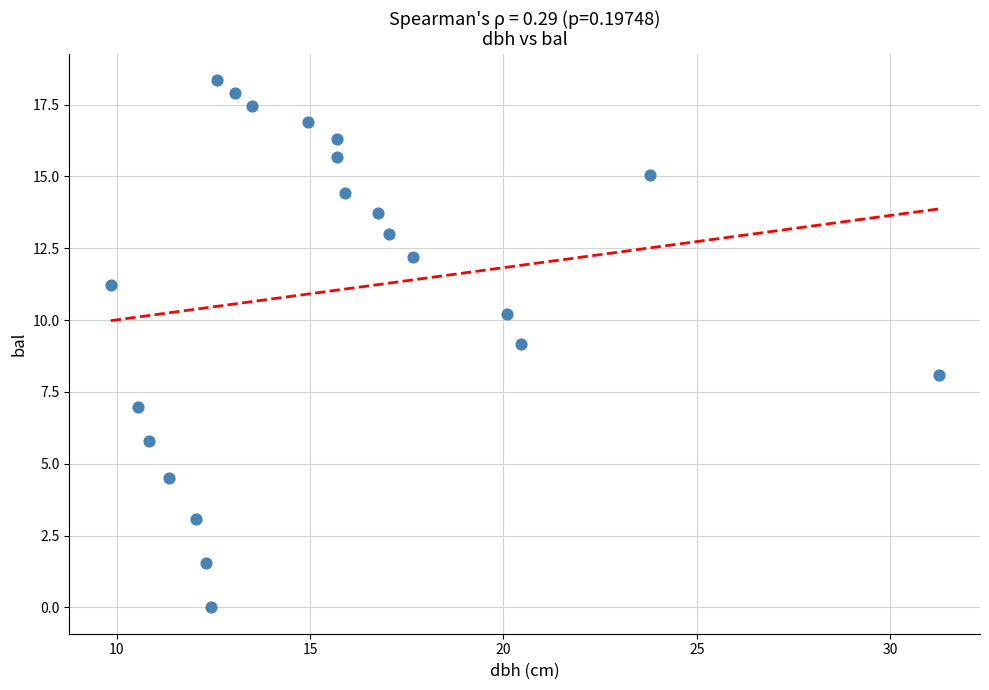

What is the range of X values (max minus min)?

21.4